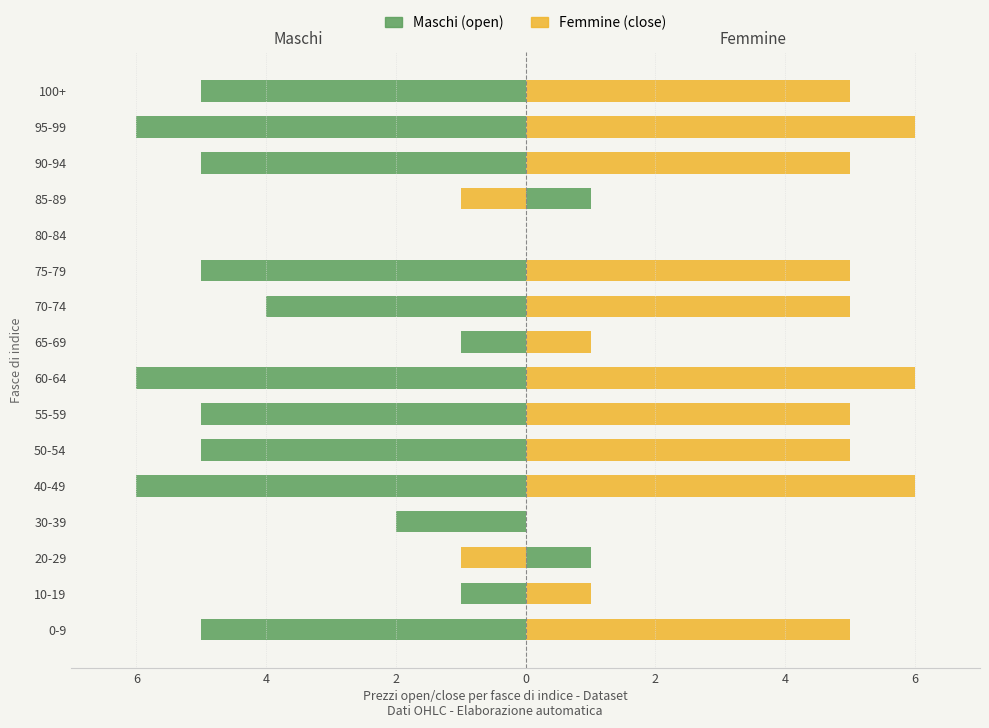

Reading left to right, list all the values displayed in this chart.

Maschi (open): -5	-1	1	-2	-6	-5	-5	-6	-1	-4	-5	0	1	-5	-6	-5
Femmine (close): 5	1	-1	0	6	5	5	6	1	5	5	0	-1	5	6	5